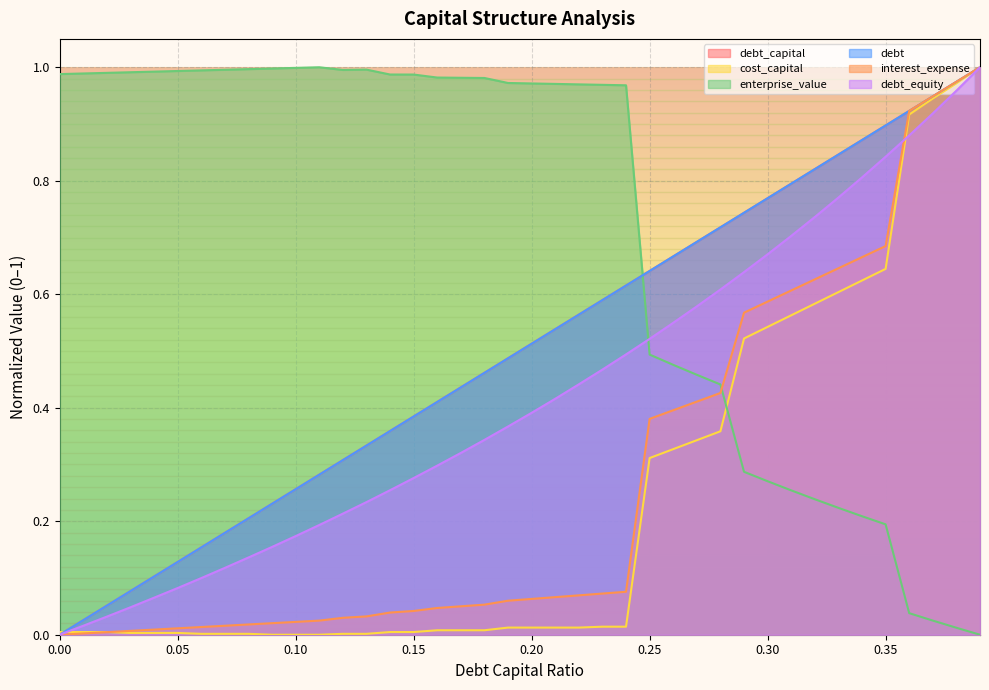

True or false: debt_equity has a value of 1.0 at 0.39.

True